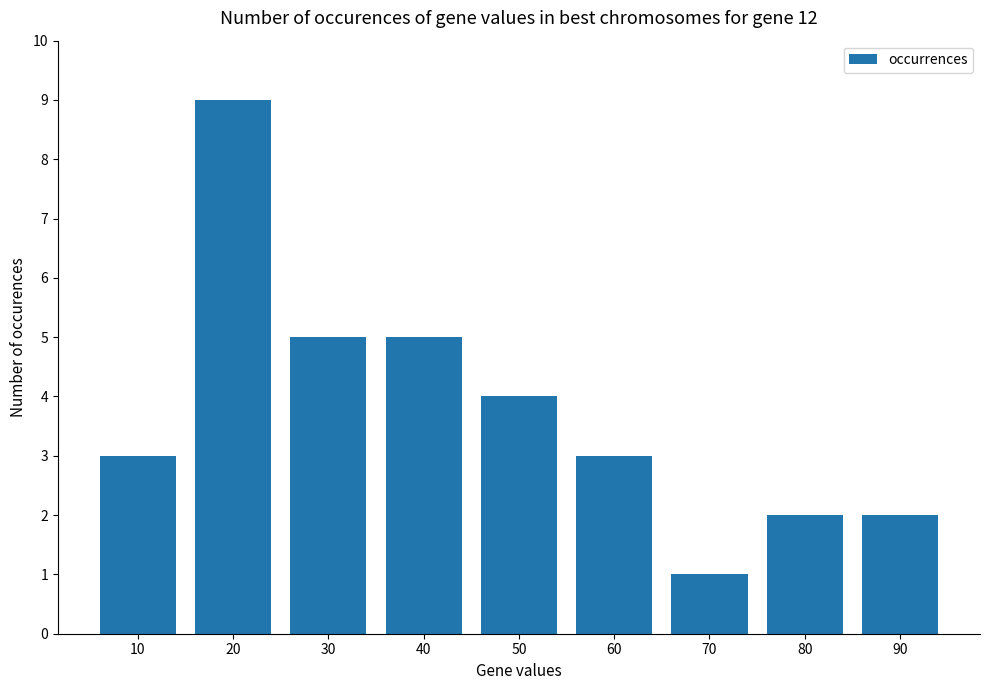

What value does the data have at 40?

5